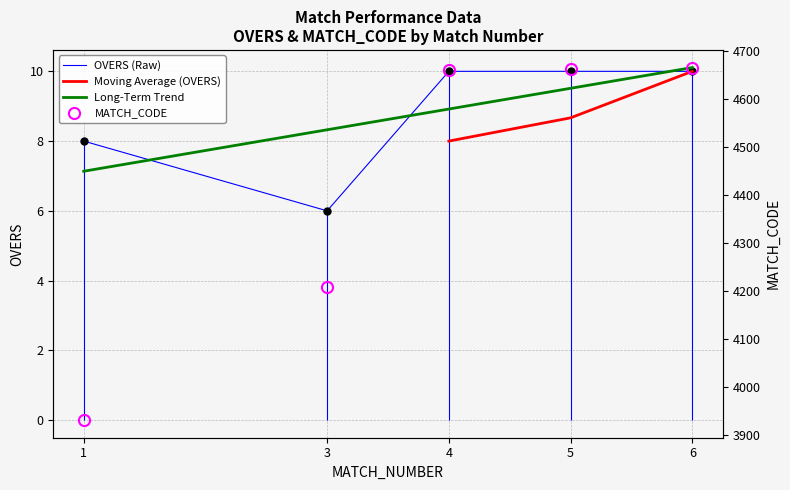

Is it true that OVERS (Raw) equals 18 at 4?

False